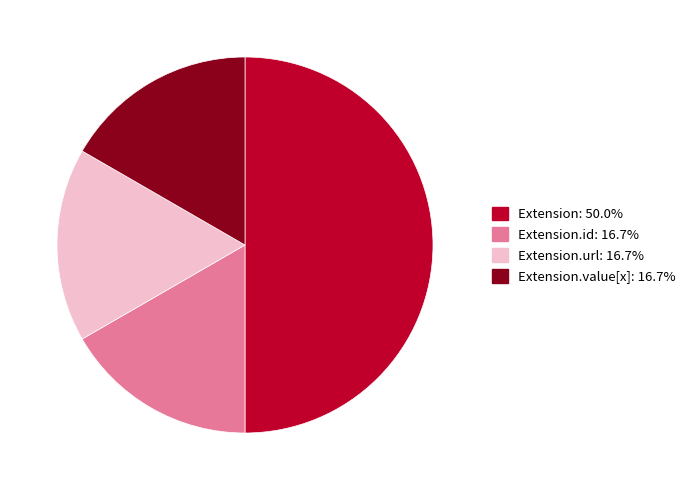

Does Extension.id: 16.7% represent more than half of the total?

No